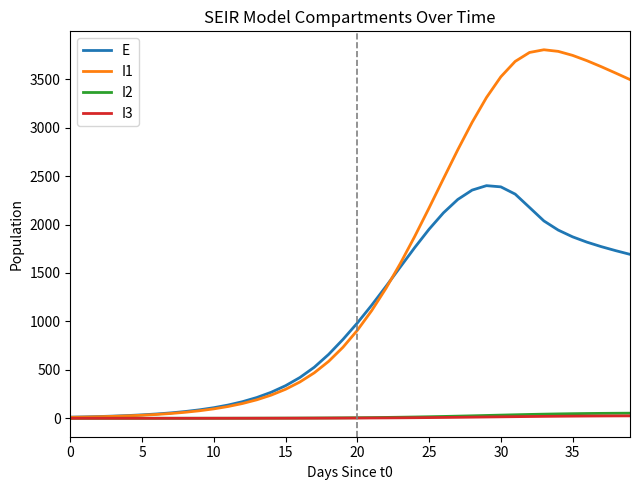

True or false: I1 and E intersect in this chart.

True